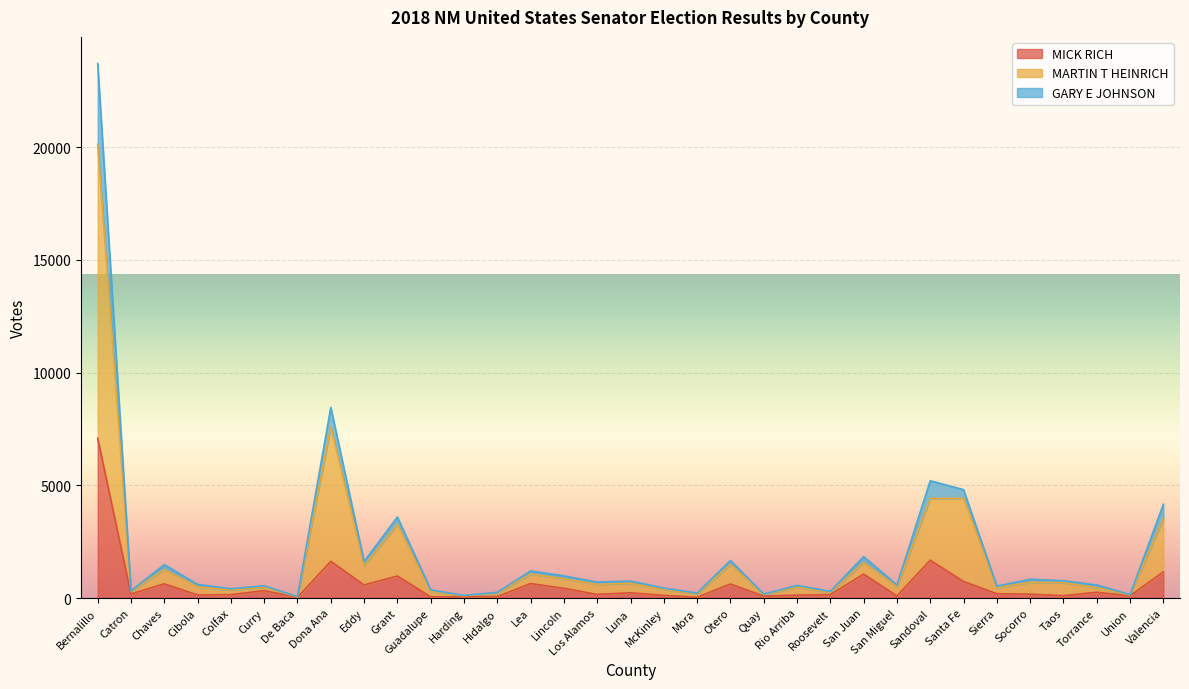

Reading left to right, extract all data points from this chart.

MICK RICH: 7085	183	629	138	147	328	28	1629	579	977	52	50	67	642	430	160	230	116	30	625	83	126	151	1061	93	1678	733	190	170	102	255	99	1160
MARTIN T HEINRICH: 20127	295	1260	494	356	487	52	7600	1438	3254	301	98	223	1062	852	605	656	394	185	1489	152	483	257	1568	500	4415	4421	466	695	682	459	131	3525
GARY E JOHNSON: 23703	319	1483	602	409	542	66	8455	1619	3593	361	115	252	1201	984	705	753	441	218	1665	174	559	295	1838	577	5203	4805	525	834	766	577	151	4159